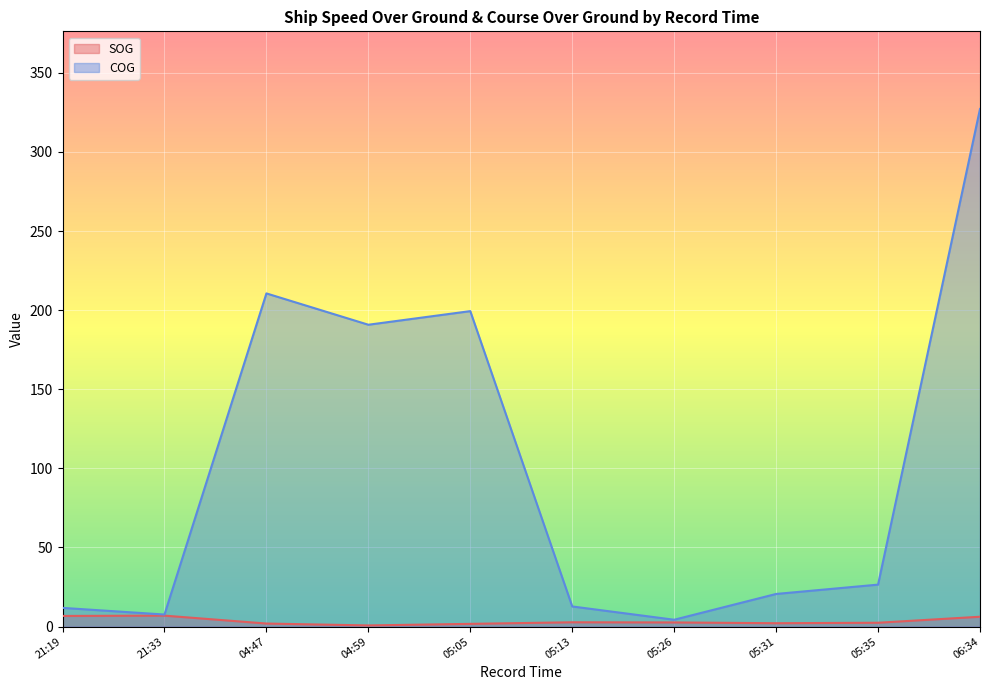

Rank the series at 2024-04-28 05:31:30 from lowest to highest value.

SOG, COG